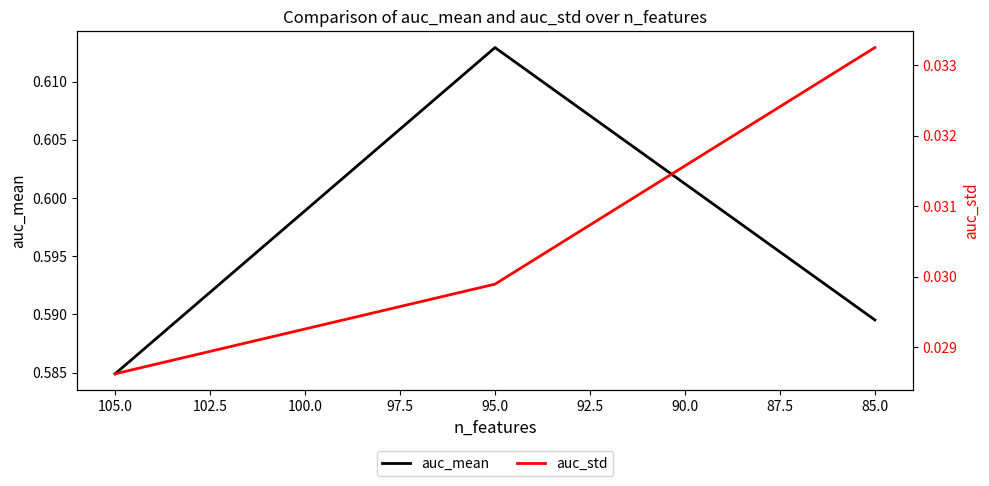

How many lines are shown in the chart?

2